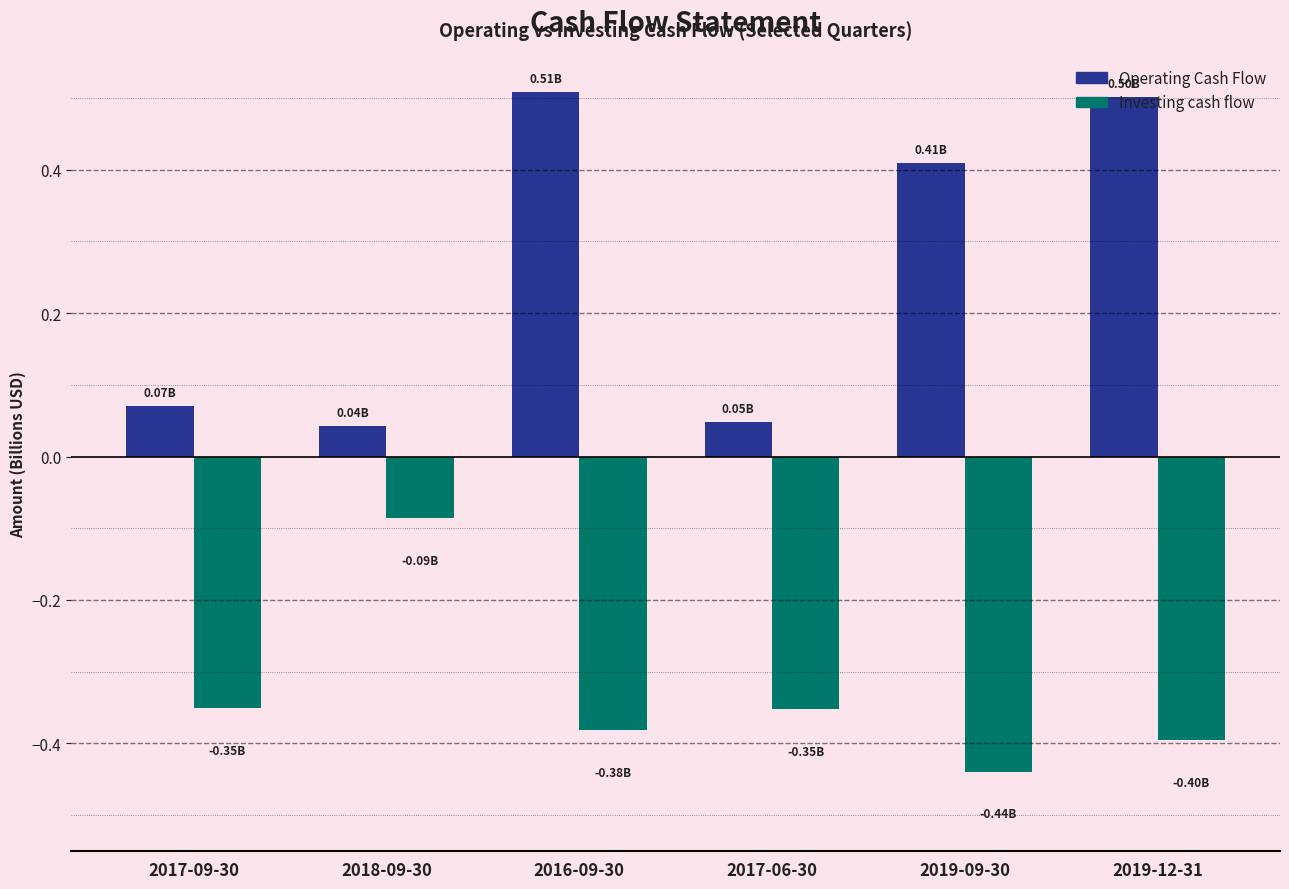

What is the spread (max minus min) of values at 2016-09-30?

0.9